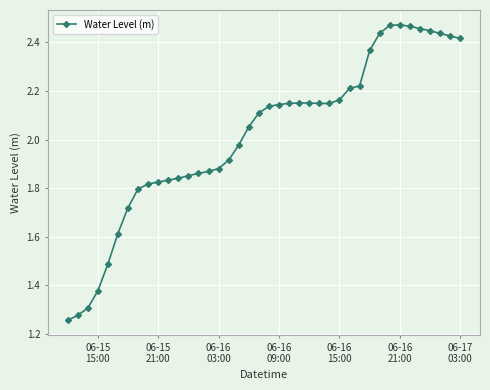

True or false: there are more than 1 points higher than both neighbors.

True